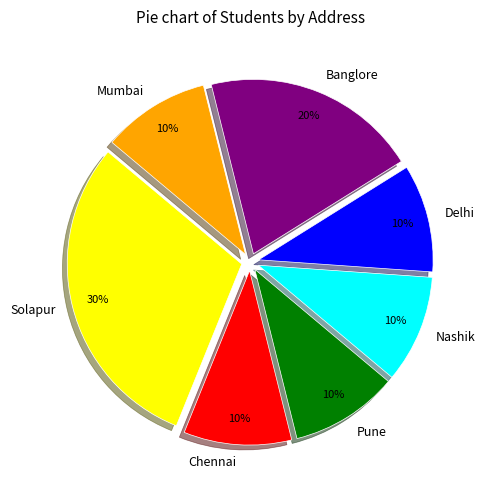

Which slice is the largest?

Solapur